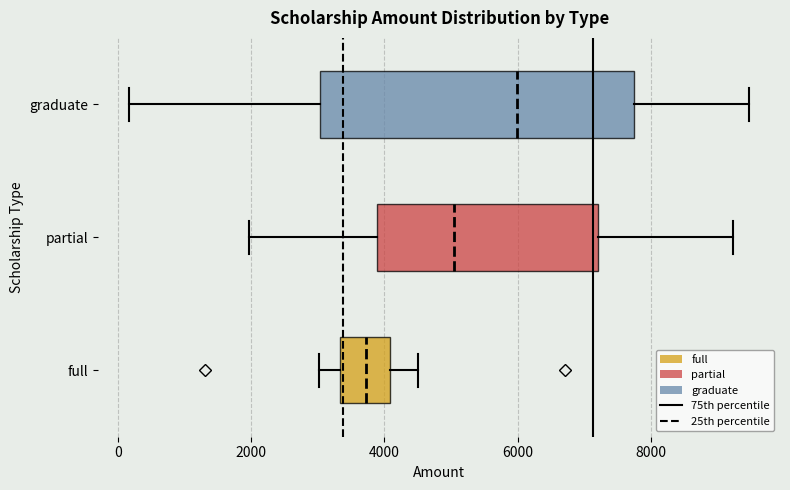

Reading bottom to top, transcribe this box plot: for each box, give where its median line is, the range the box spans, and where its two whiskers end, as read against the x-axis. The values are not printed on the chart, so give them approximately, as read against the axis.

full: median 3800, box 3400 to 4000, whiskers 3000 to 4400
partial: median 5000, box 3800 to 7200, whiskers 2000 to 9200
graduate: median 6000, box 3000 to 7800, whiskers 200 to 9400